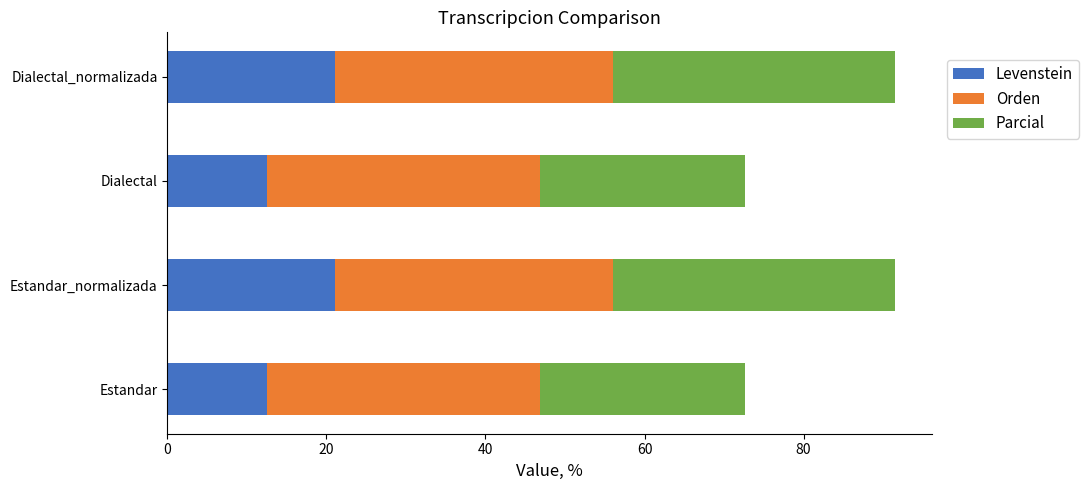

The Levenstein series shows 18.9 at Estandar. True or false?

False